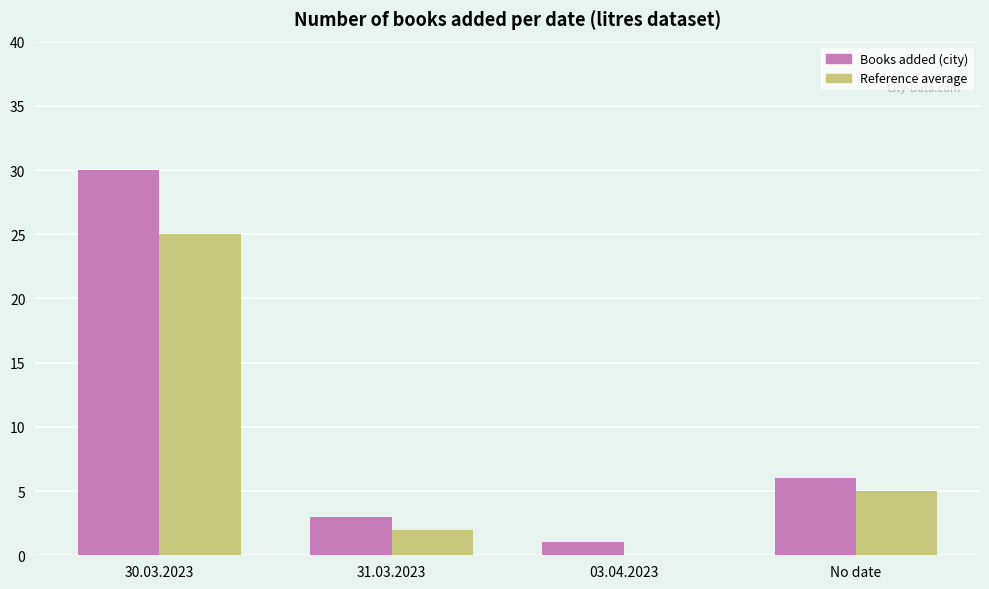

Which series changed the most between 30.03.2023 and 31.03.2023?

Books added (city)